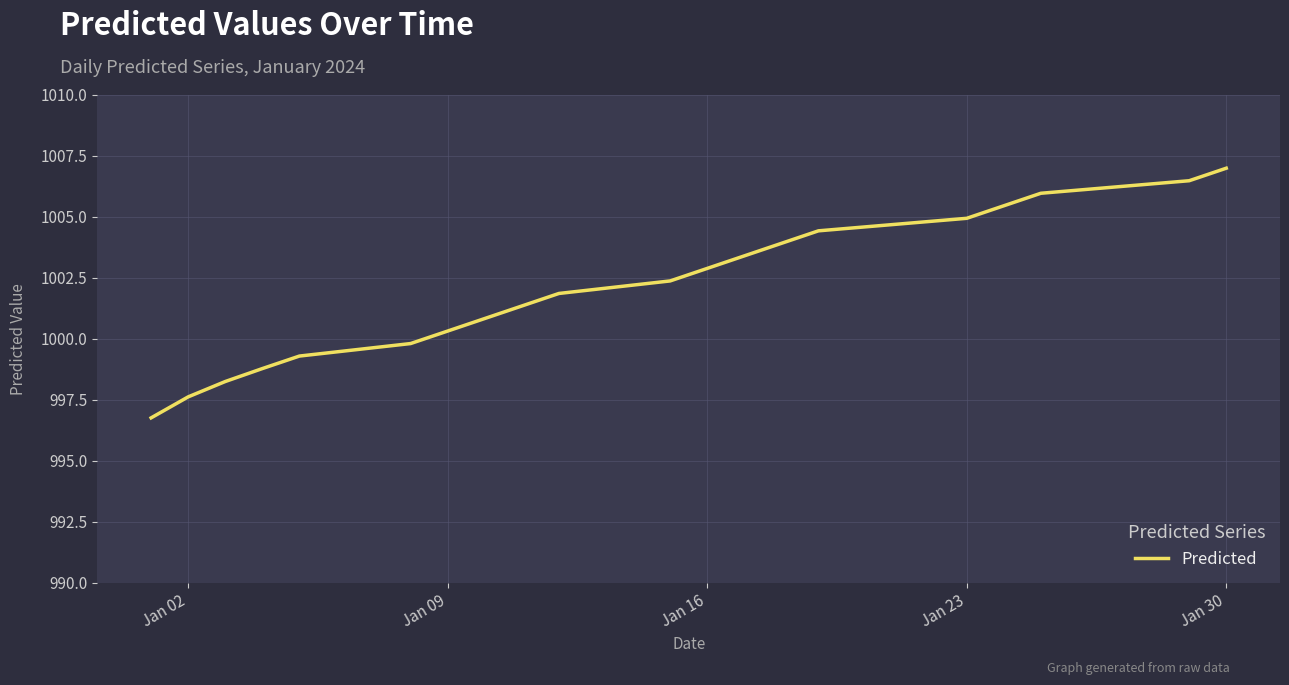

What is the difference between the maximum and minimum values?

10.2